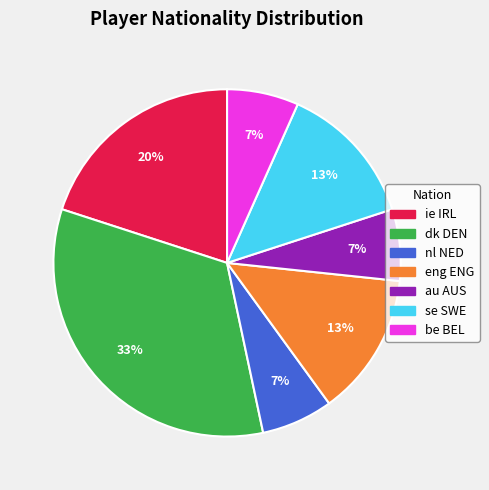

Does any single category account for the majority?

No